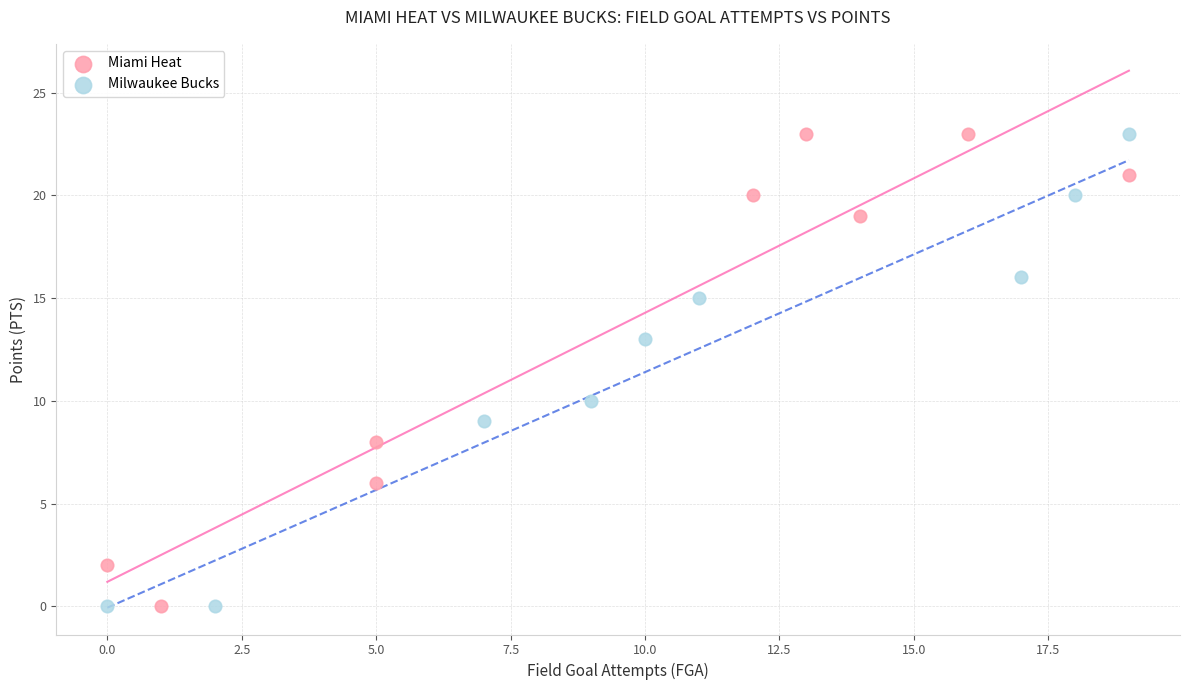

What are all the series names shown in the legend?

Miami Heat, Milwaukee Bucks